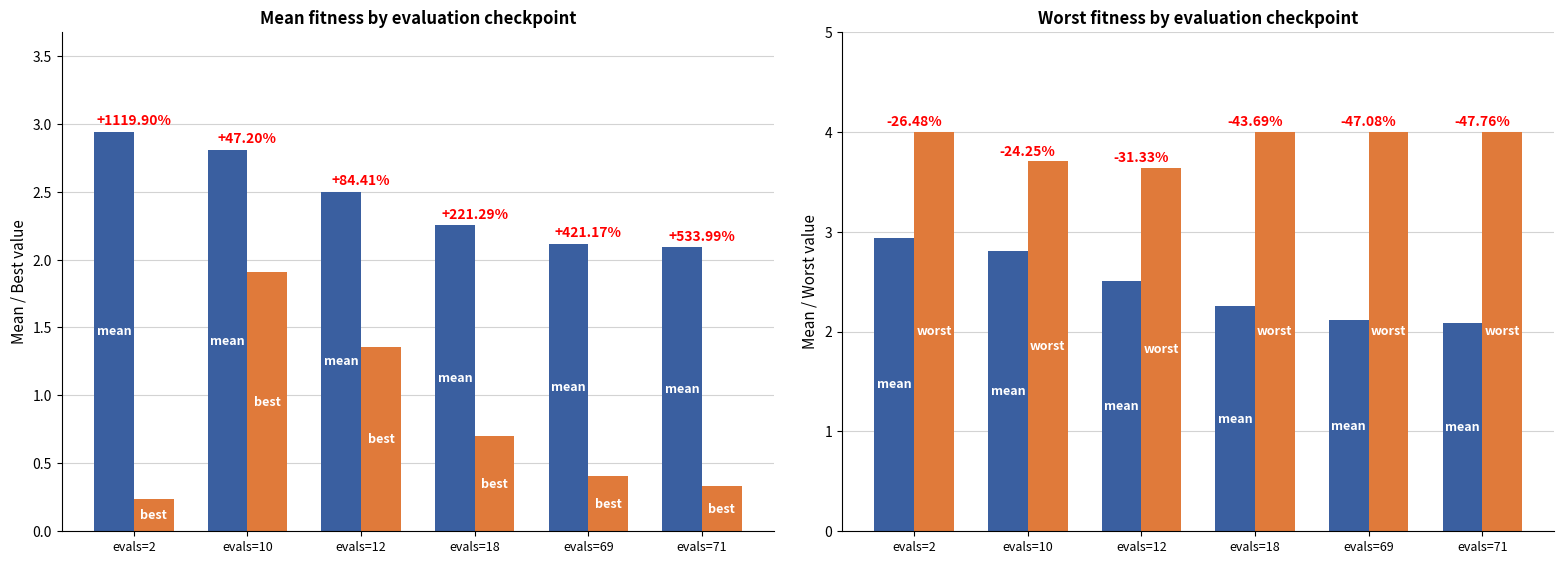

Reading left to right, what are all the values shown in this chart?

mean: evals=2=2.9	evals=10=2.8	evals=12=2.5	evals=18=2.3	evals=69=2.1	evals=71=2.1
best: evals=2=0.2	evals=10=1.9	evals=12=1.4	evals=18=0.7	evals=69=0.4	evals=71=0.3
worst: evals=2=4.0	evals=10=3.7	evals=12=3.6	evals=18=4.0	evals=69=4.0	evals=71=4.0